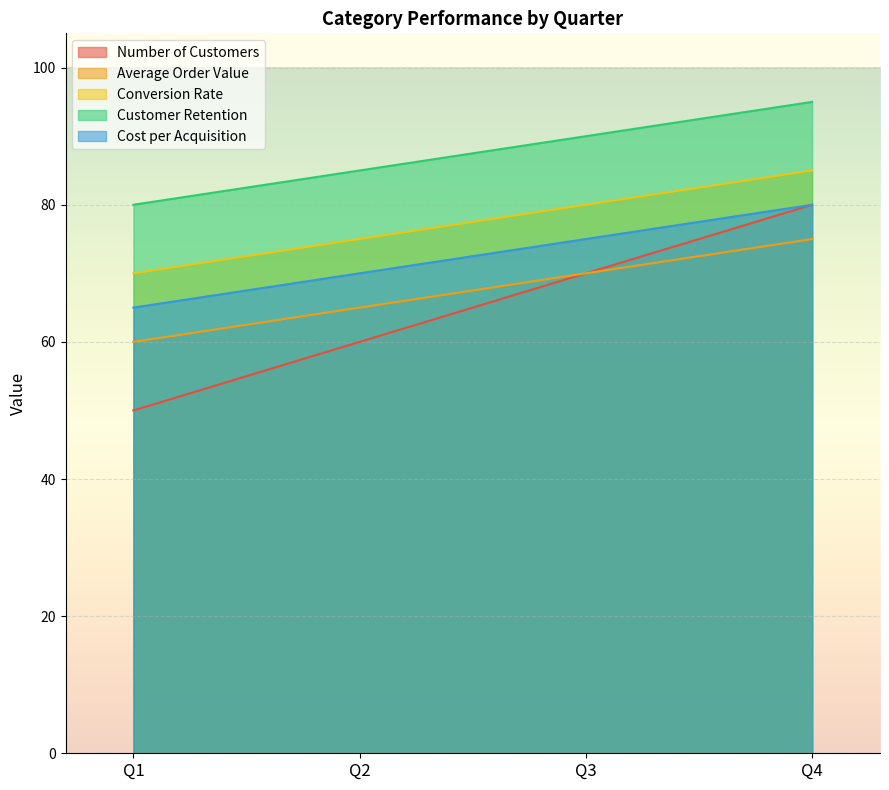

Where is Number of Customers nearest to the value 65?

Q2